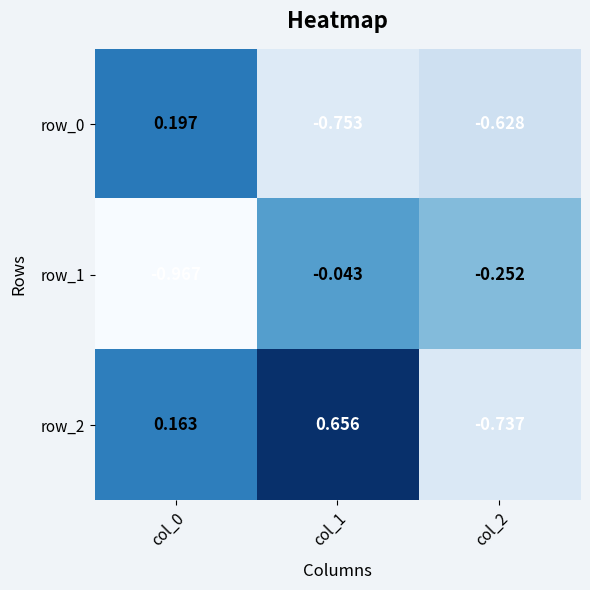

How many data points in row_2 are less than 0?

1